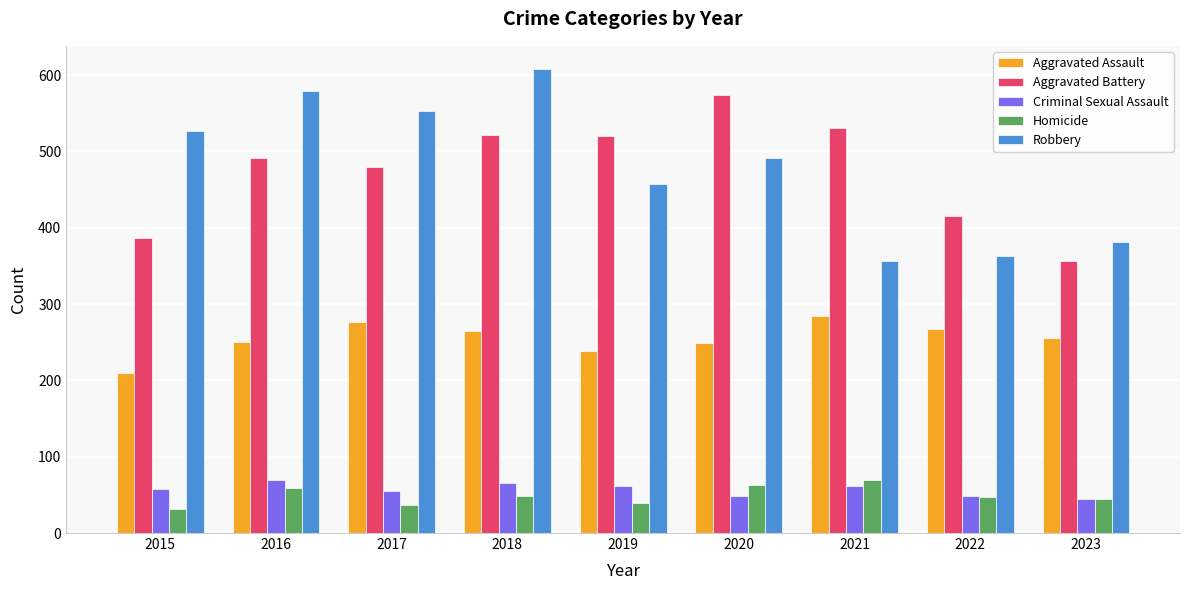

How many values in the Robbery series are below 491?

4